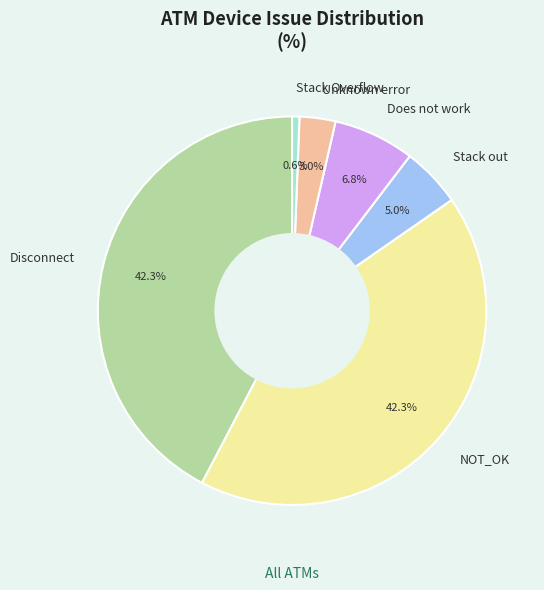

Which category has the smallest portion of the pie?

Stack Overflow